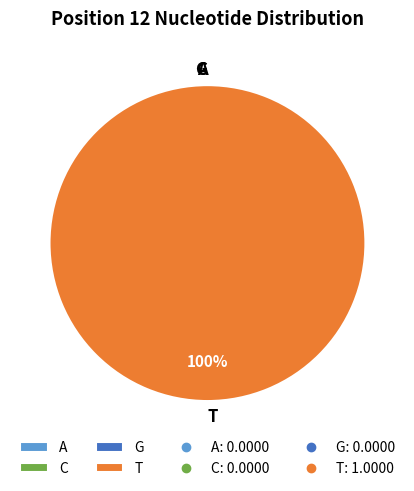

Which category has the smallest portion of the pie?

A